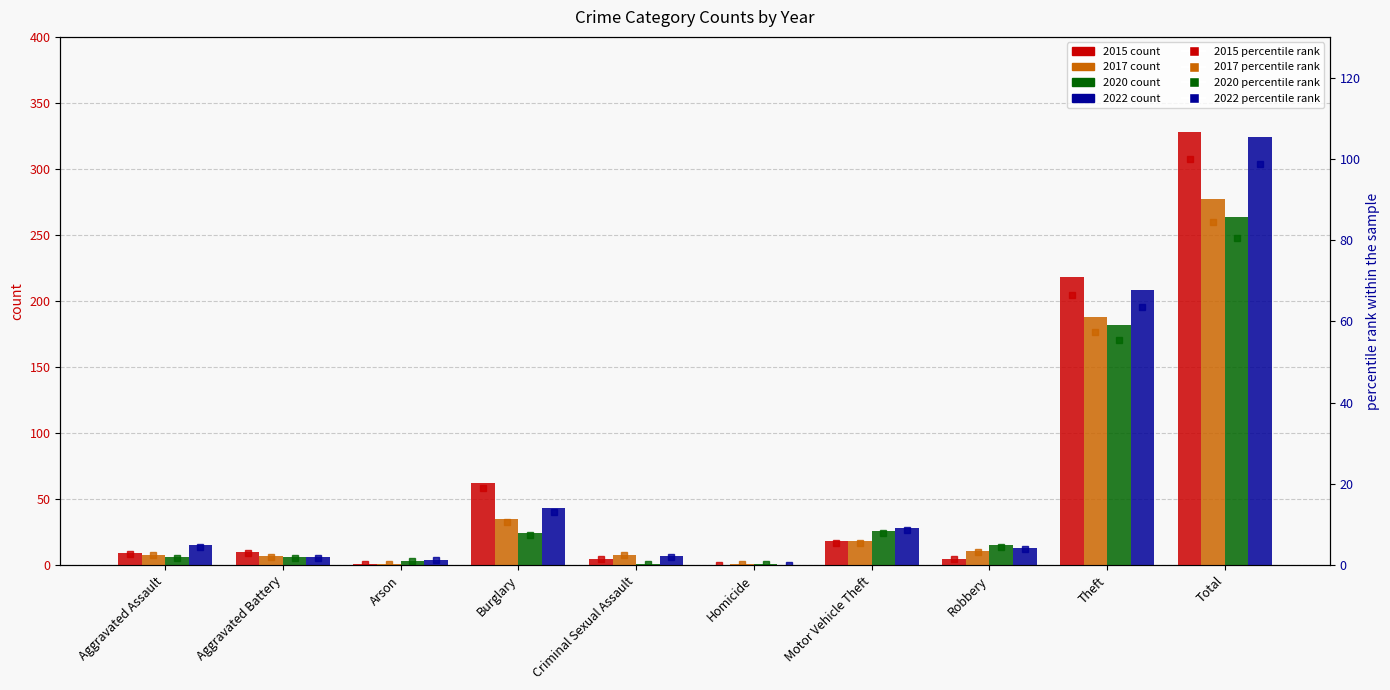

How many bars are there in each group?

4